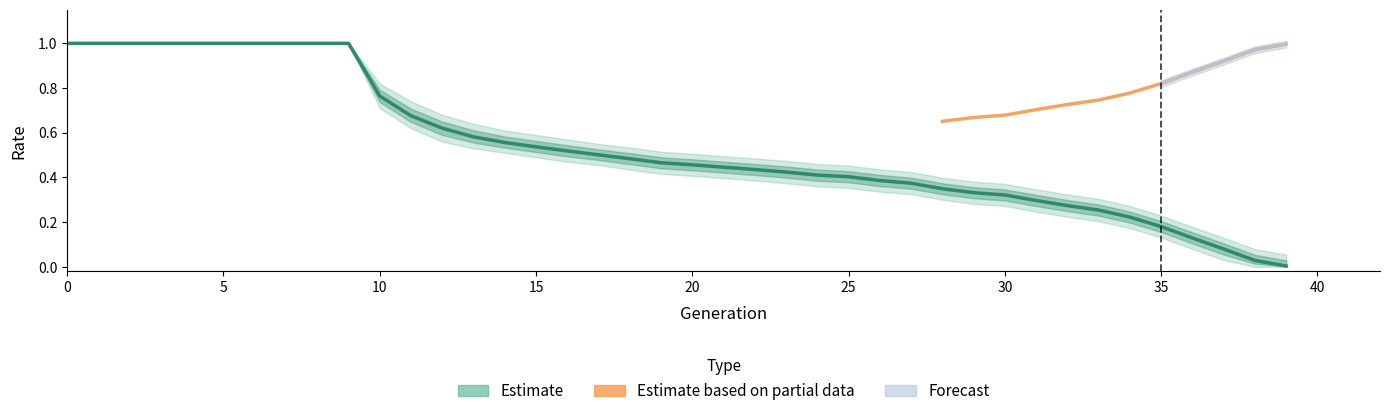

True or false: the data has more than 0 interior local peaks.

False